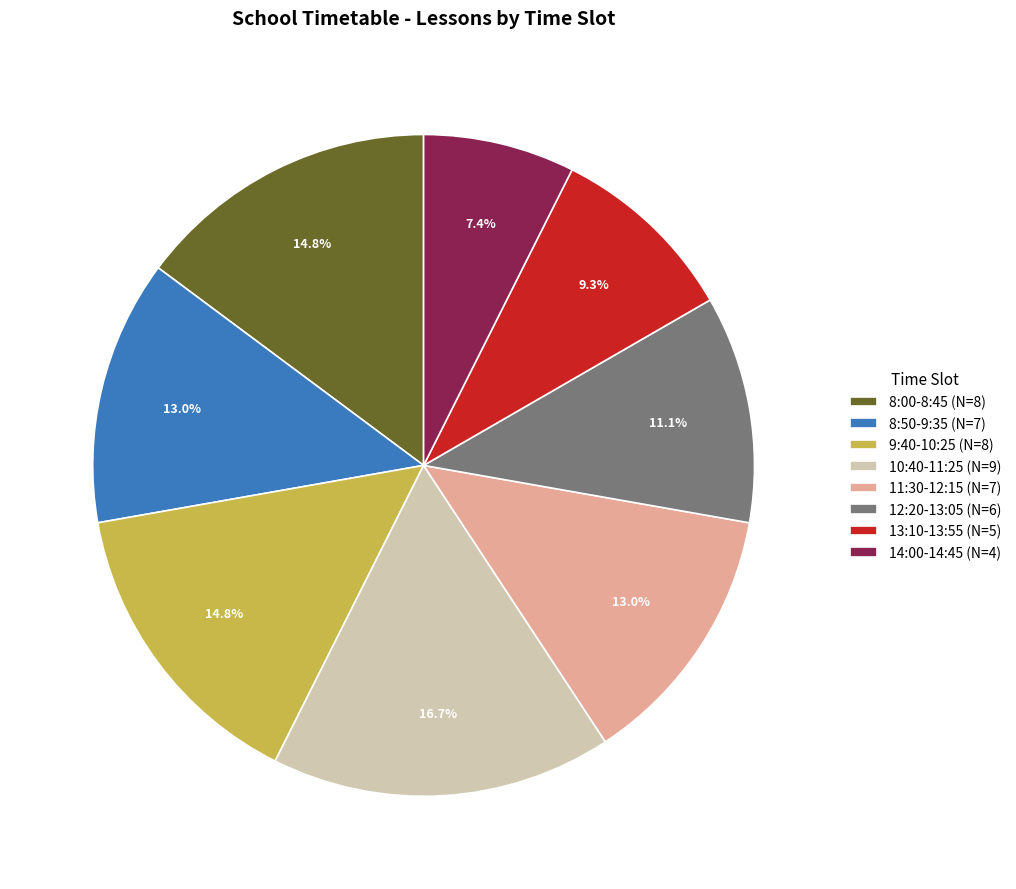

What is the ratio of the value at 10:40-11:25 to the value at 8:00-8:45?

1.1